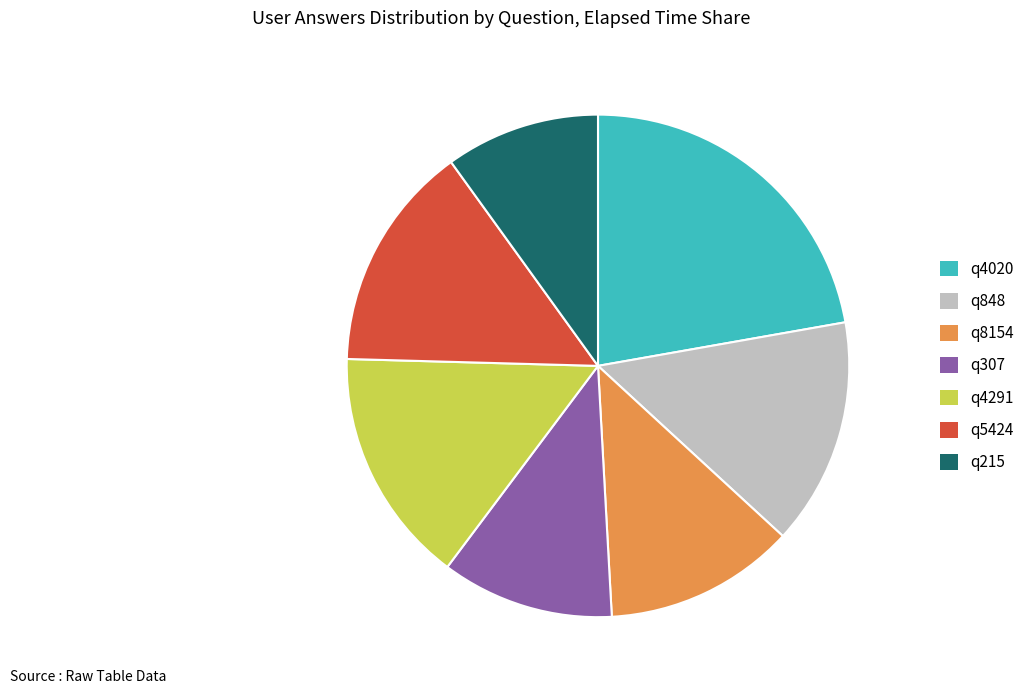

True or false: q215 accounts for 23% of the total.

False